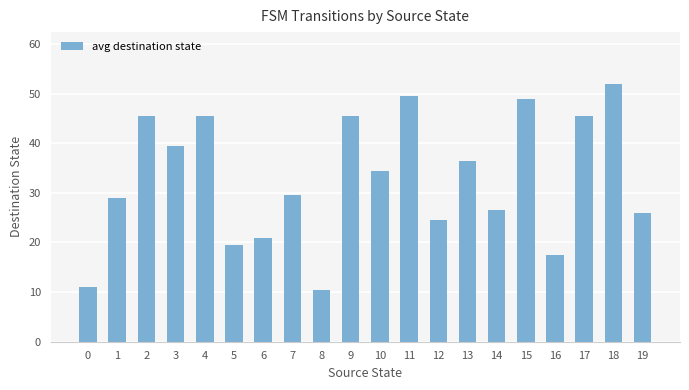

What is the value of the 9th bar from the left?

10.5